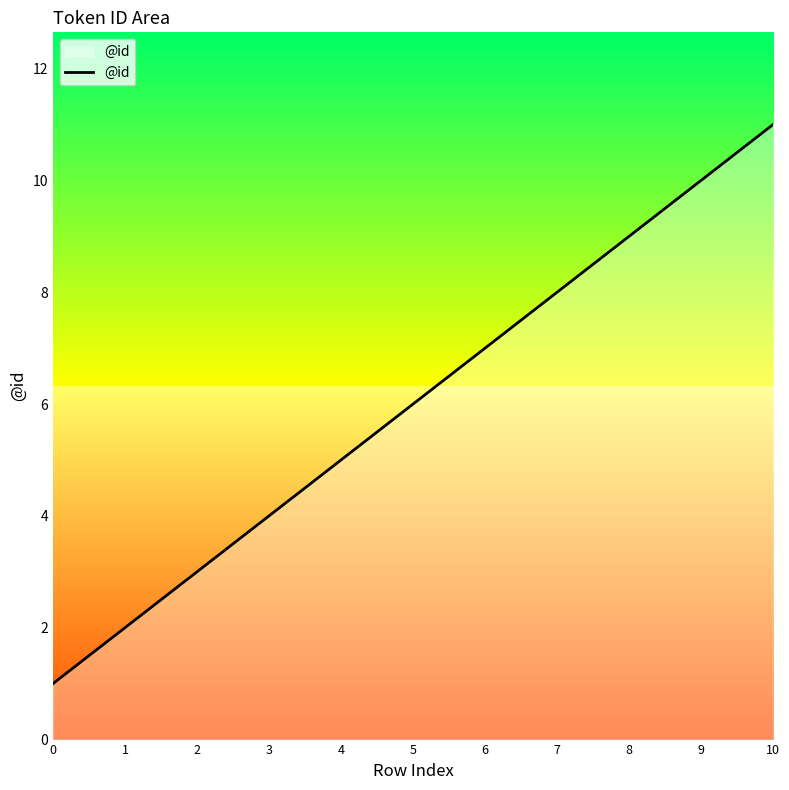

Rank the categories by value from lowest to highest.

0, 1, 2, 3, 4, 5, 6, 7, 8, 9, 10